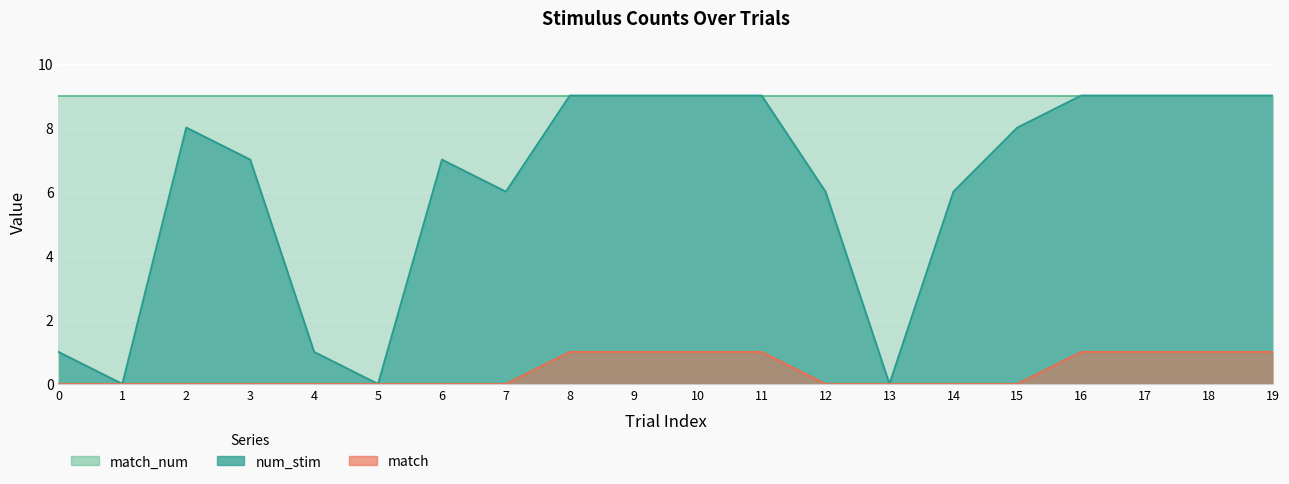

Which has a higher value, 10 or 14?

10